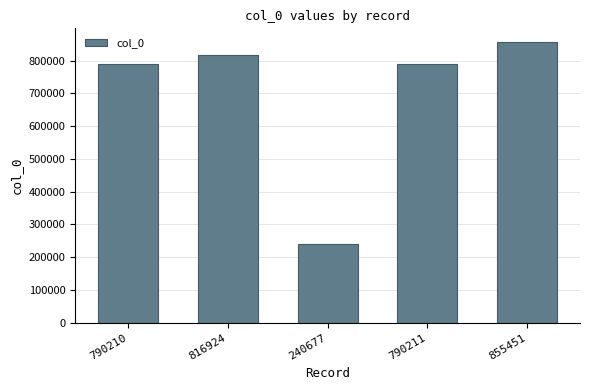

The value at 240677 is 240677. True or false?

True